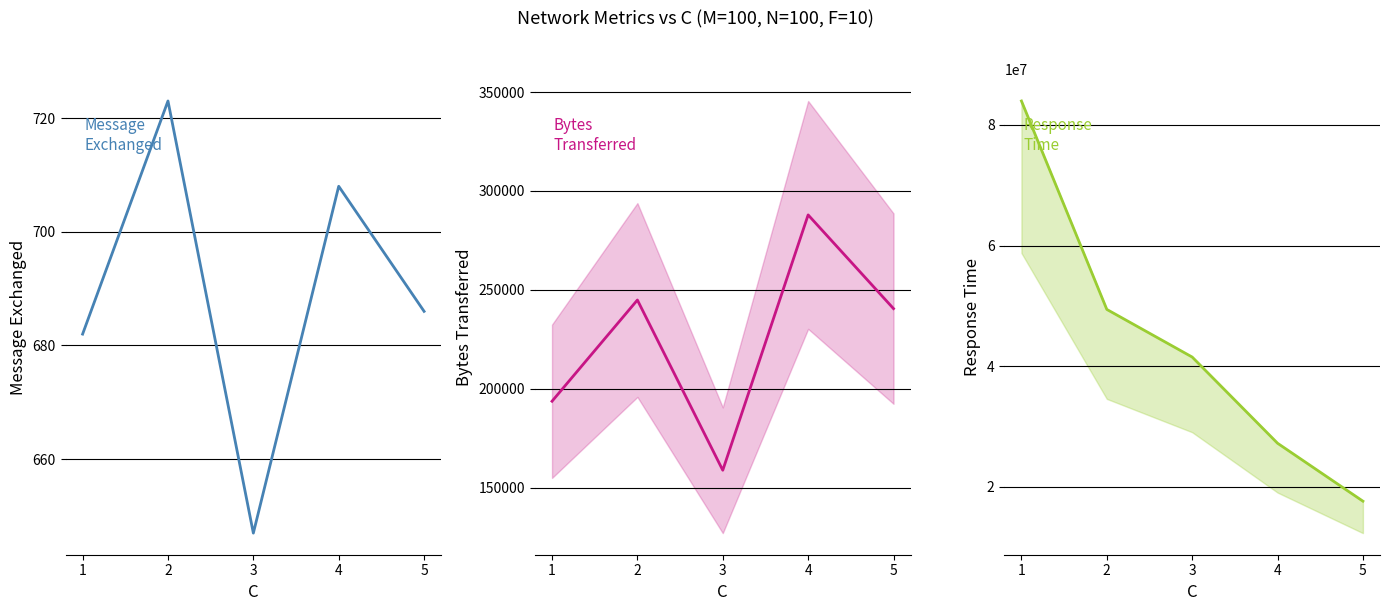

What is the total value across all series at 2?

49659226